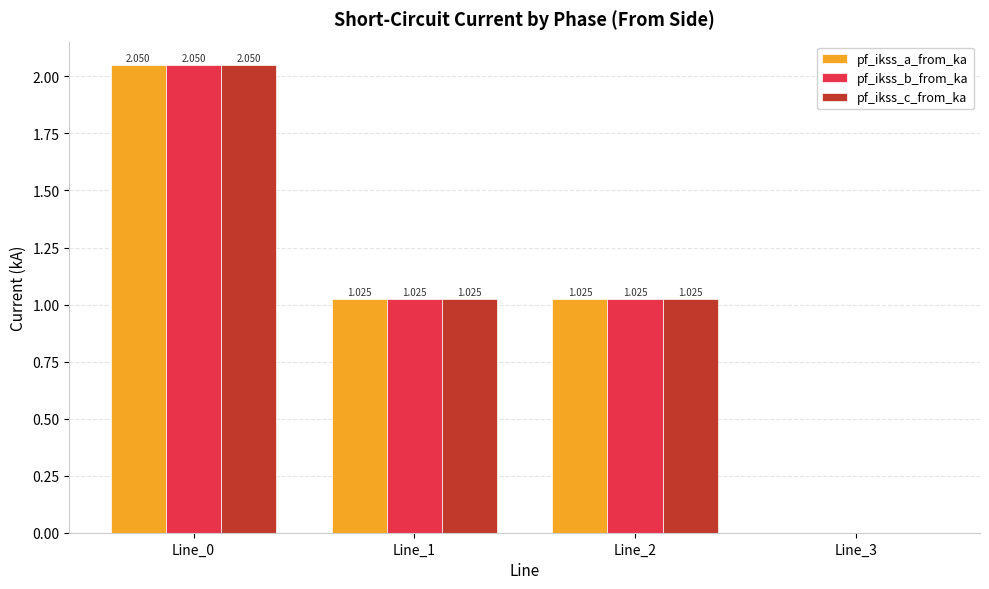

How many data points in pf_ikss_b_from_ka are above 1?

3